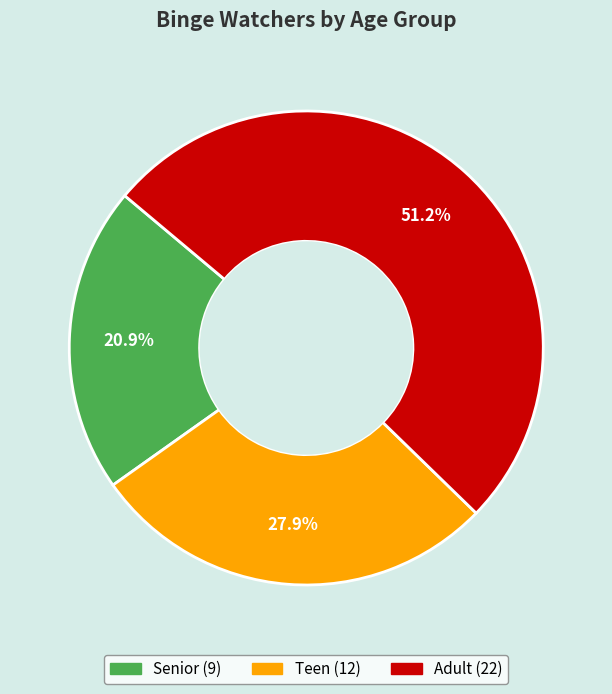

Which slice is the largest?

Adult